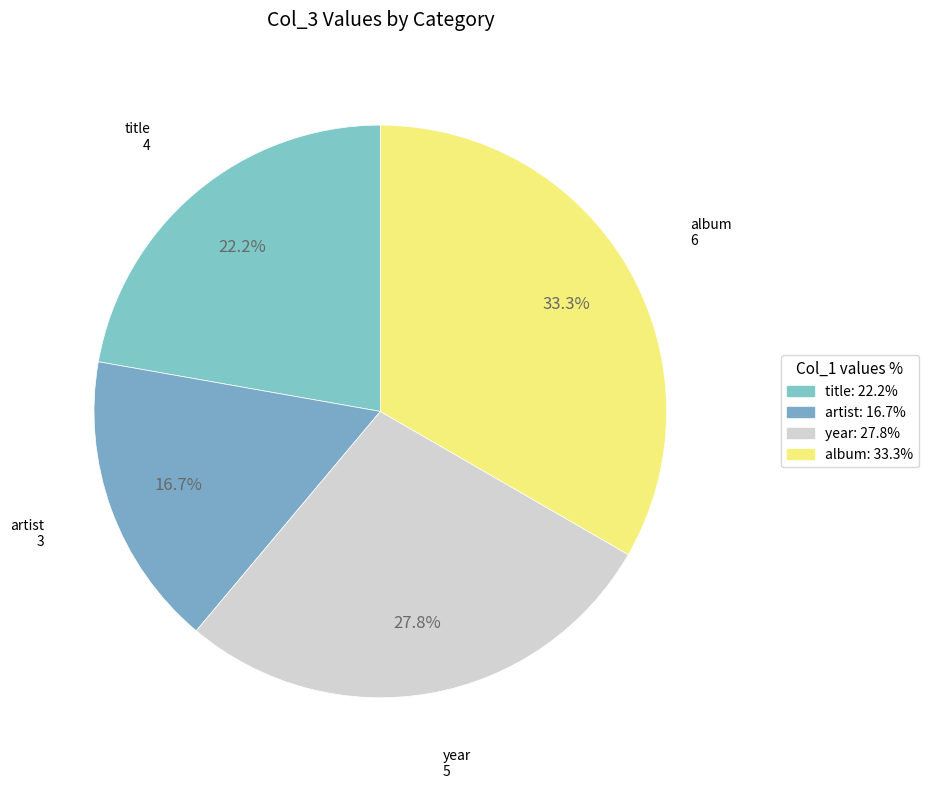

Count the number of slices in the pie.

4